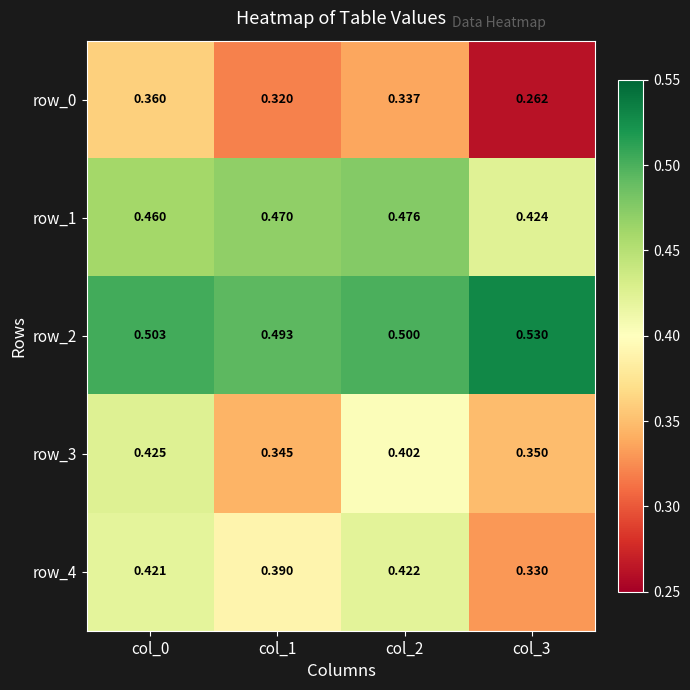

Where is row_2 nearest to the value 0?

col_1